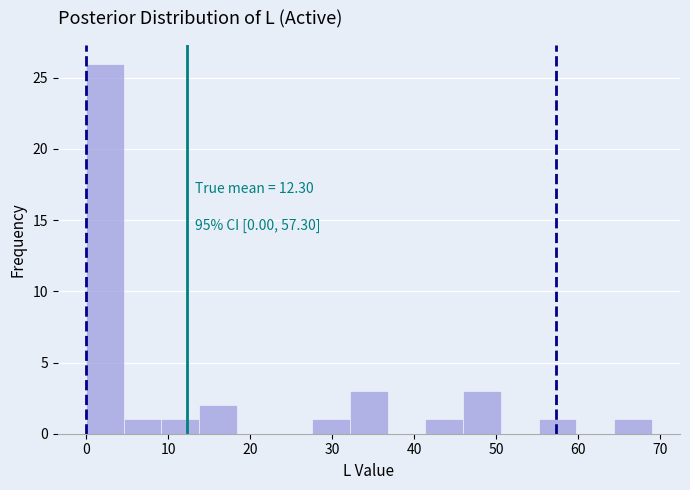

Which range on the x-axis has the tallest bar?

0.0 to 4.6